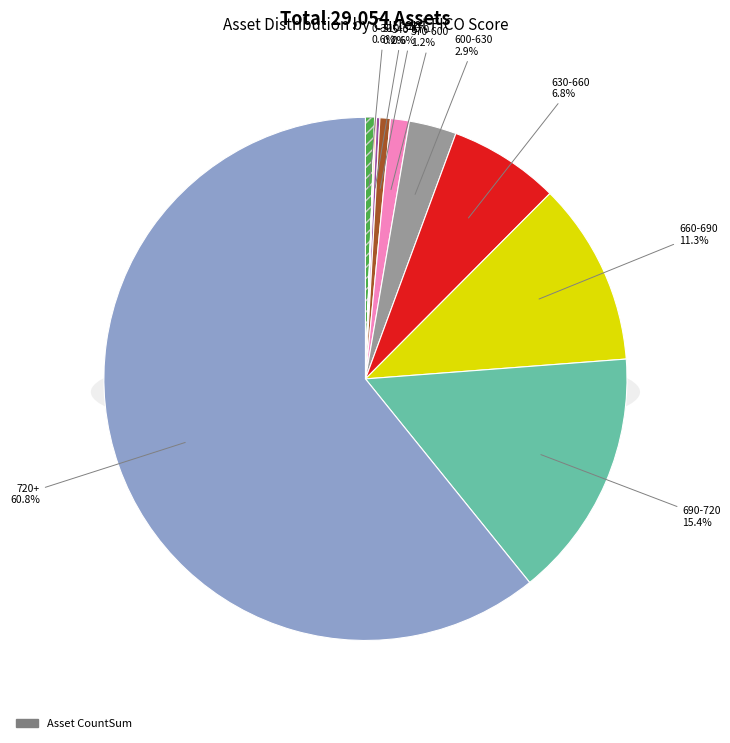

To the nearest percent, what portion does 660-690 represent?

11%